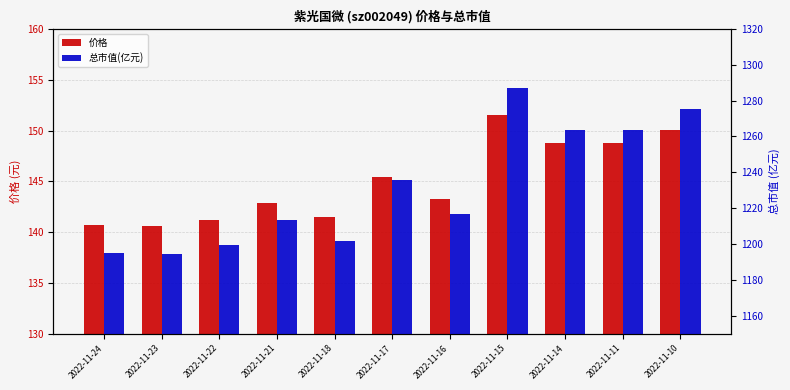

At which label does 总市值(亿元) reach its minimum?

2022-11-23